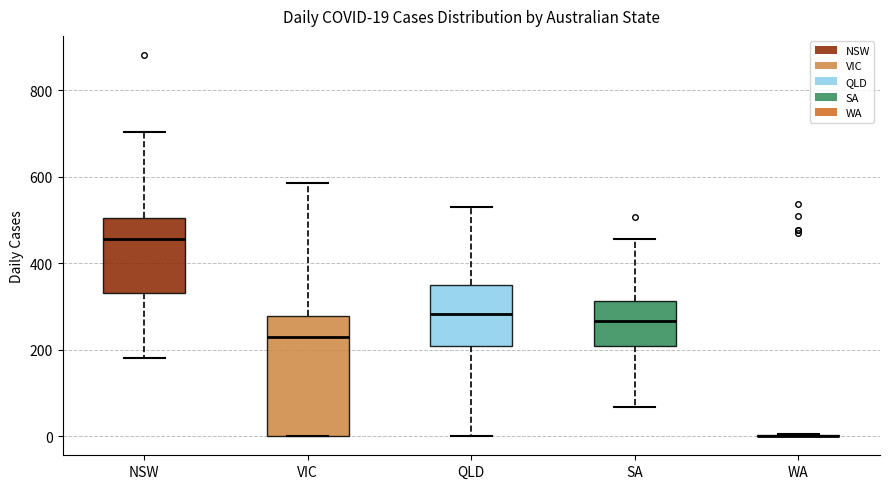

Which box is the tallest, from its lower edge to its upper edge?

VIC